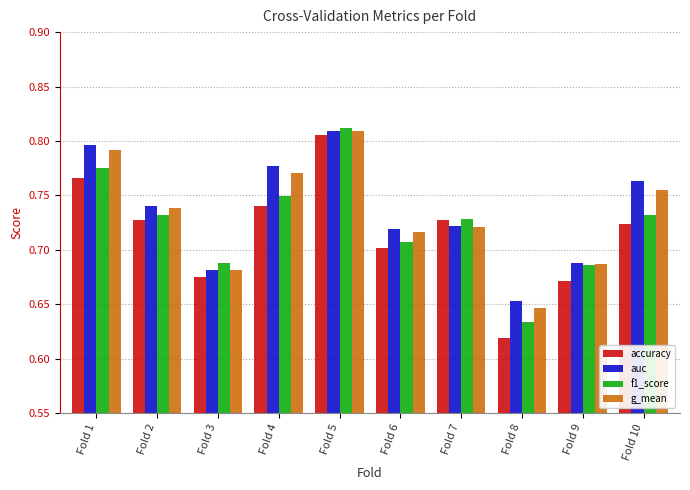

At which label does accuracy reach its peak?

Fold 5